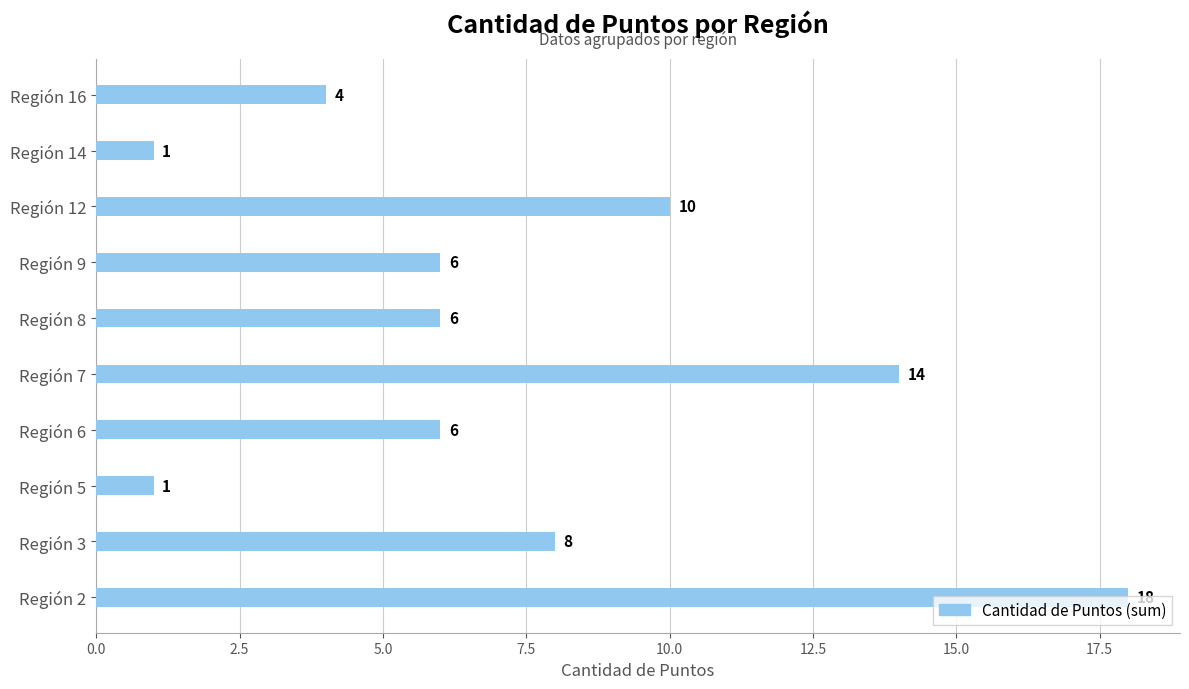

How many data points are less than 6?

3